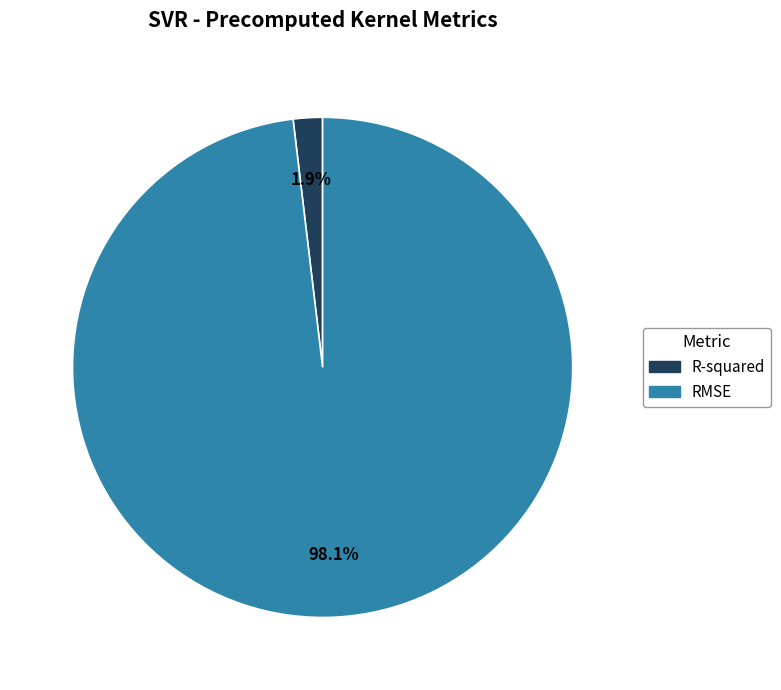

Count the number of slices in the pie.

2